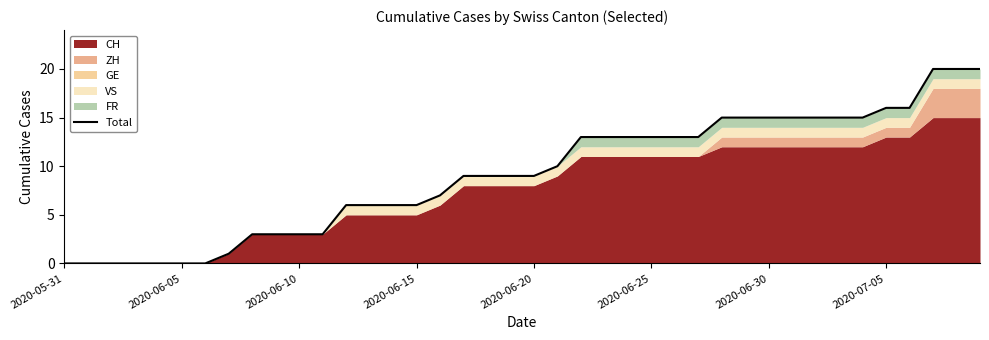

The chart shows a value of 6 at 21. True or false?

False